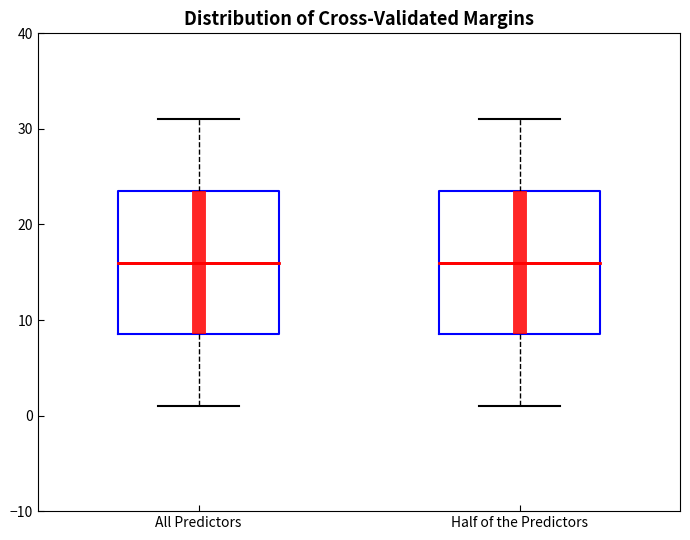

Reading left to right, read every box against the y-axis: the position of its median line, the range the box covers, and the ends of its whiskers. The values are not printed on the chart, so give them approximately, as read against the axis.

All Predictors: median 16, box 9 to 24, whiskers 1 to 31
Half of the Predictors: median 16, box 9 to 24, whiskers 1 to 31